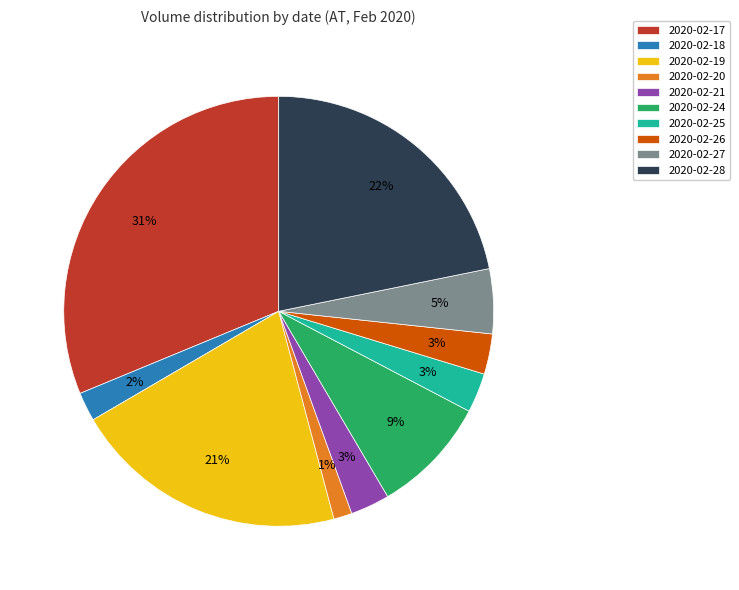

Is there any slice that represents more than half of the pie?

No